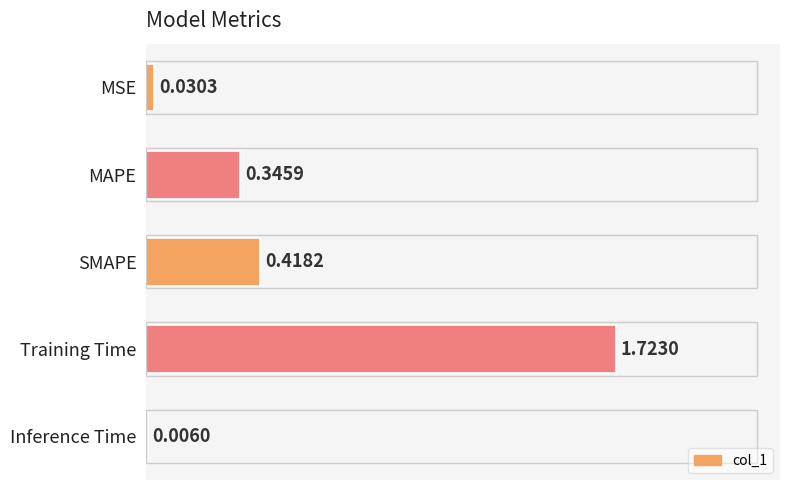

What is the change in value from MAPE to Inference Time?

-0.3